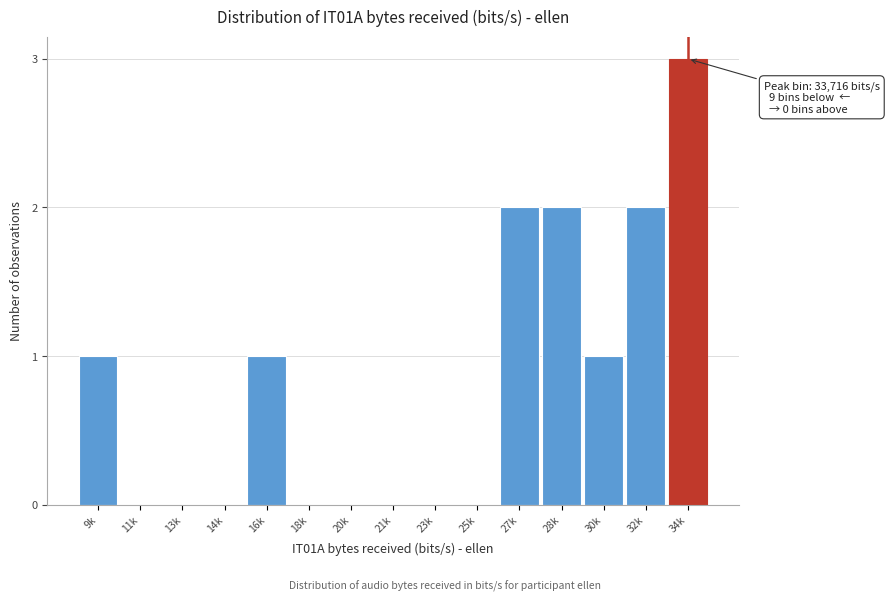

Reading left to right, transcribe all the data shown in this chart.

9k=1	11k=0	13k=0	14k=0	16k=1	18k=0	20k=0	21k=0	23k=0	25k=0	27k=2	28k=2	30k=1	32k=2	34k=3